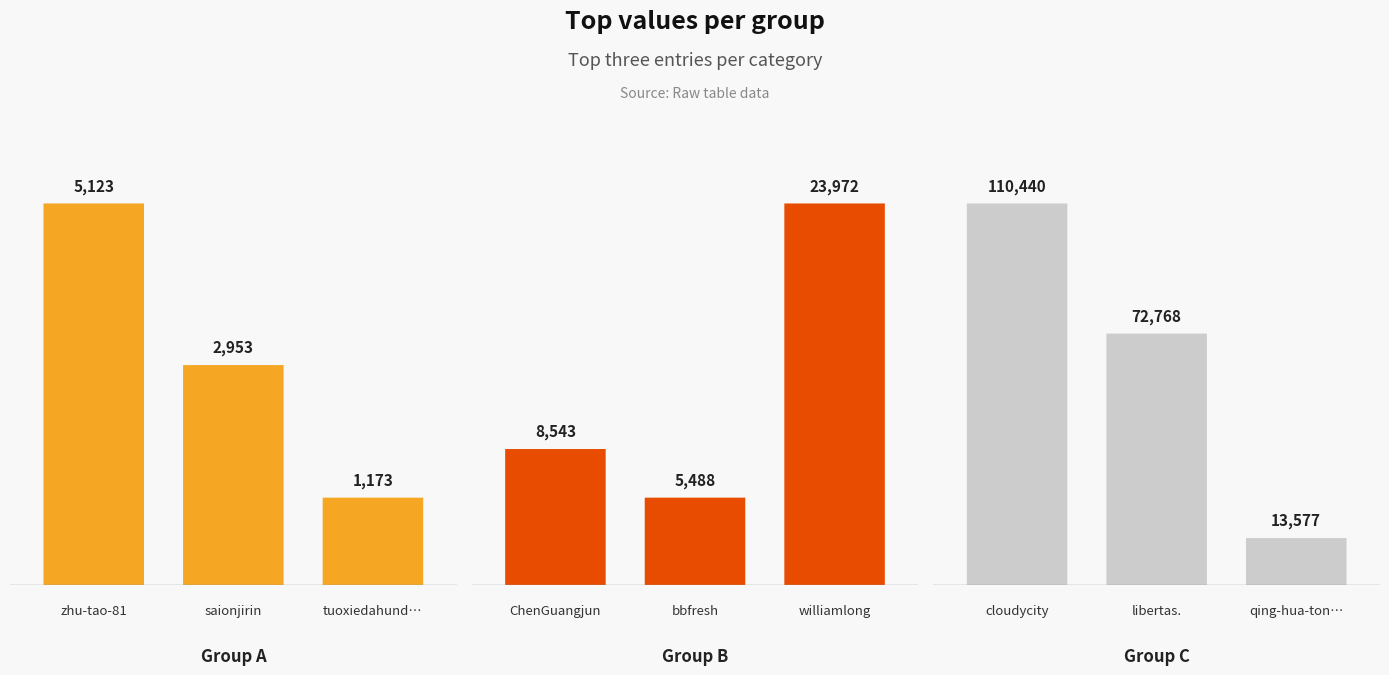

How many Group A values are between 1173 and 5123?

3